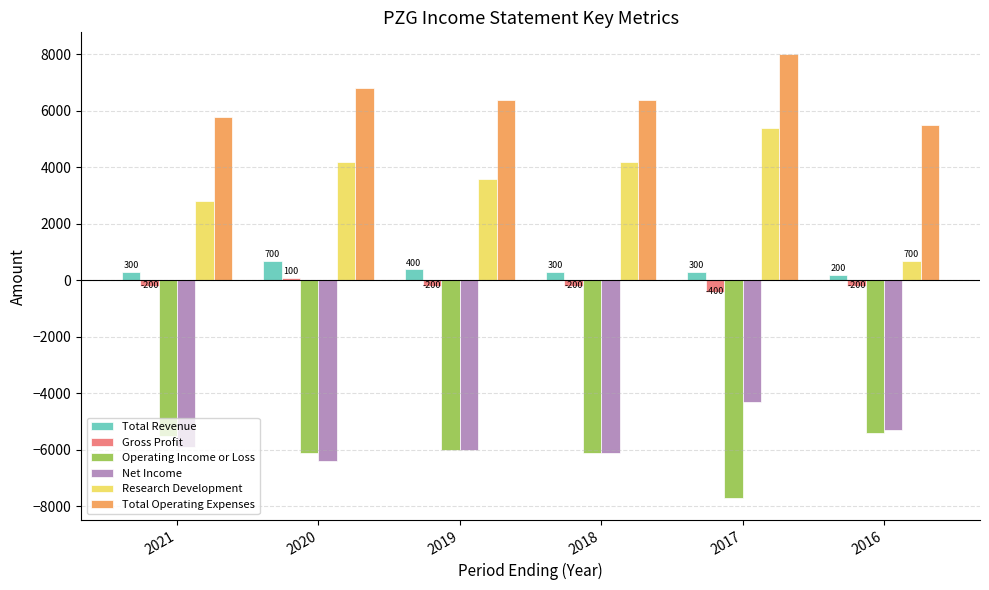

Which series has the widest spread of values?

Research Development